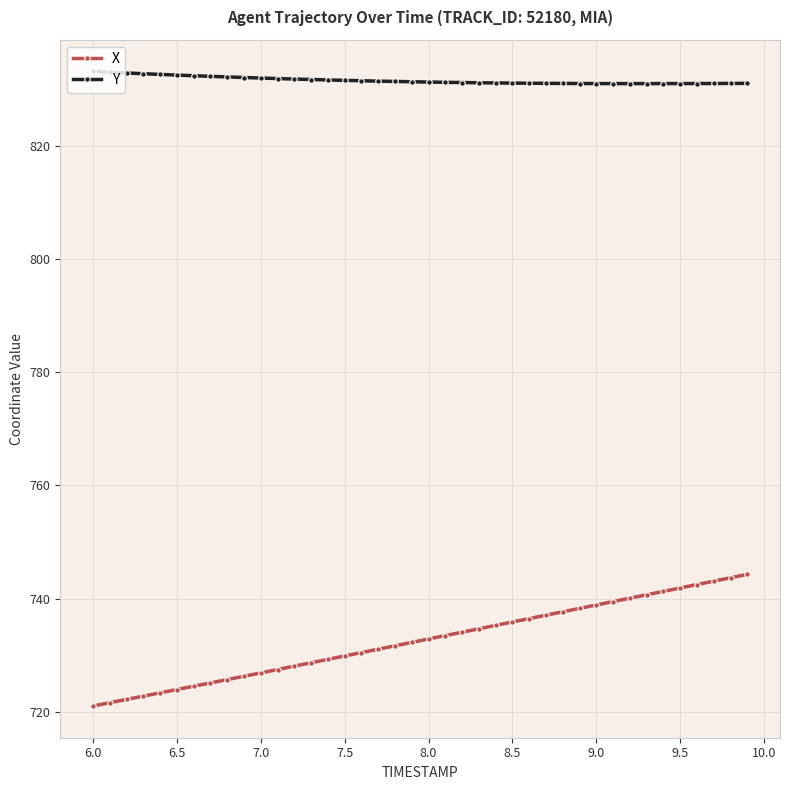

Rank the series by their maximum value, from highest to lowest.

Y, X